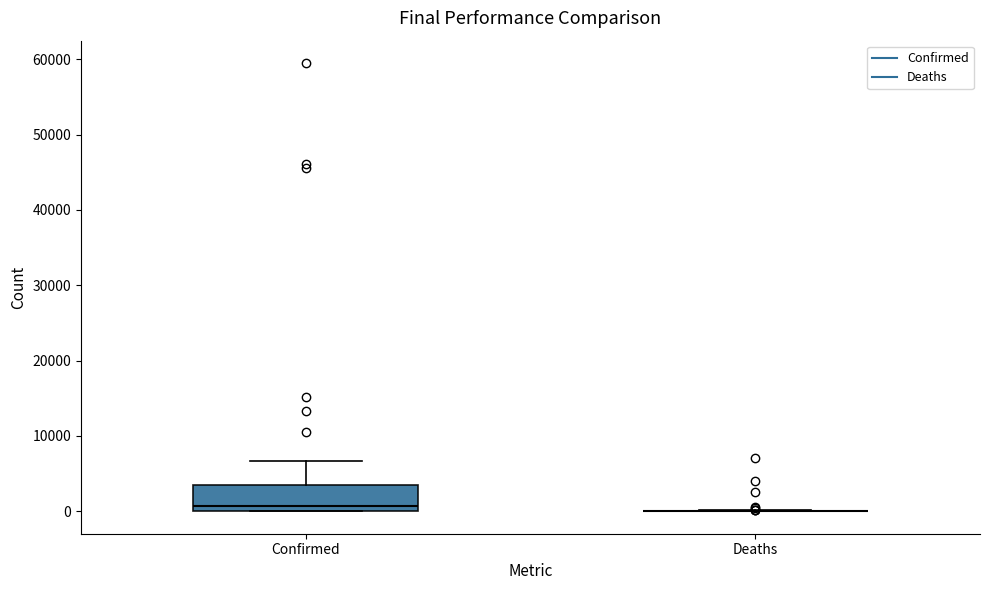

Reading left to right, read every box against the y-axis: the position of its median line, the range the box covers, and the ends of its whiskers. The values are not printed on the chart, so give them approximately, as read against the axis.

Confirmed: median 1000, box 0 to 3000, whiskers 0 to 7000
Deaths: box collapsed to a line at 0, whiskers 0 to 0